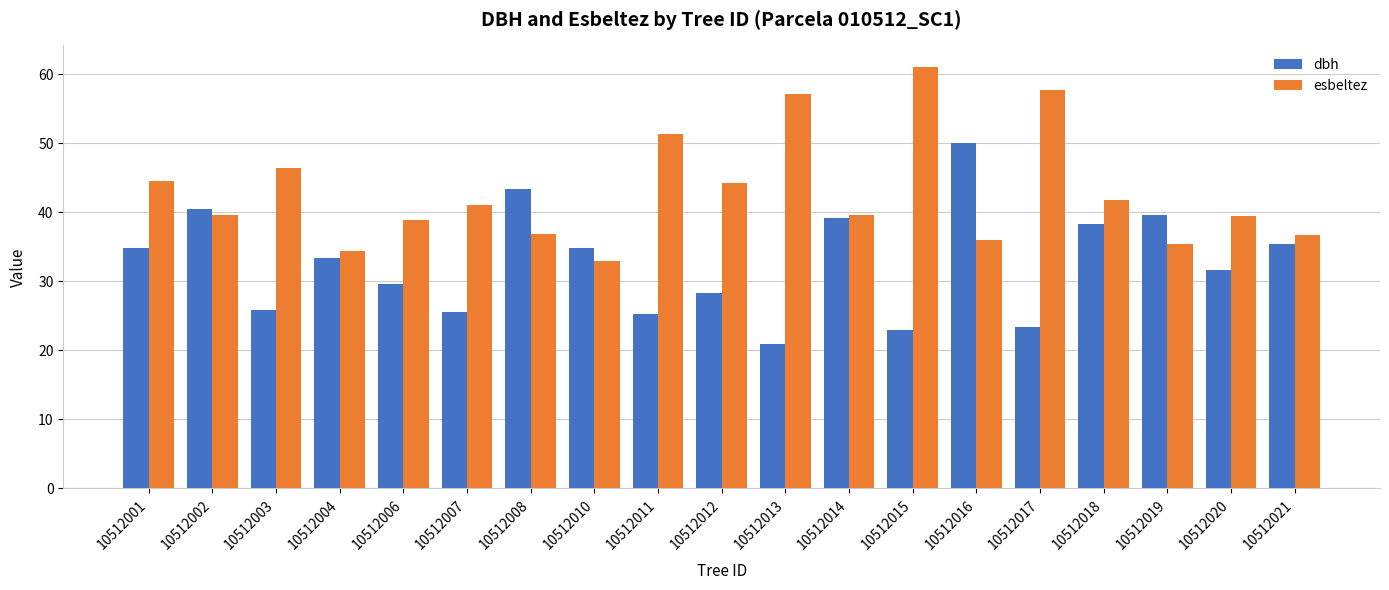

The value of esbeltez at 10512007 is 41.0. True or false?

True